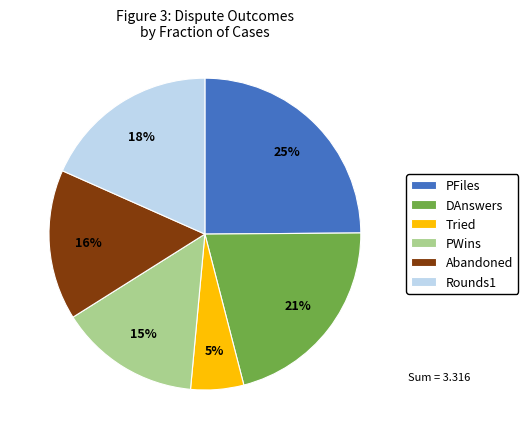

Combined, do Abandoned and PWins account for over 50%?

No